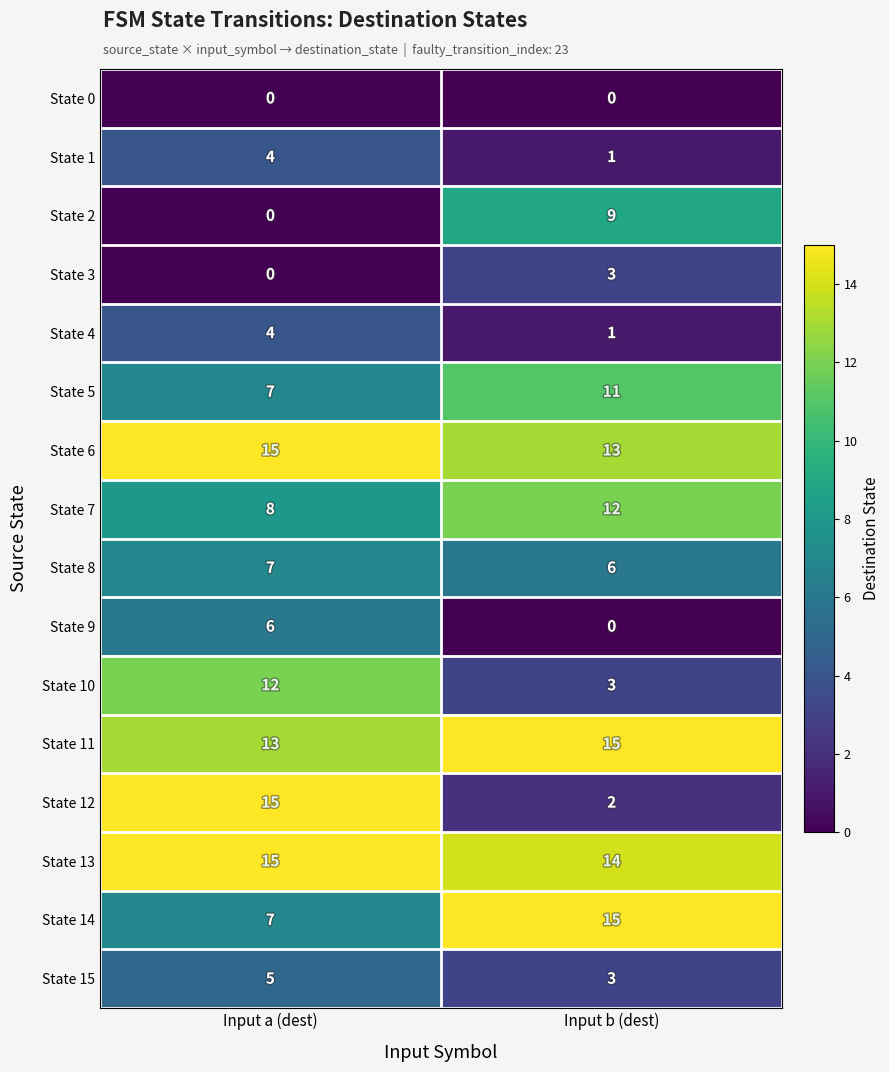

List the labels in order of State 8 value, smallest first.

Input b (dest), Input a (dest)